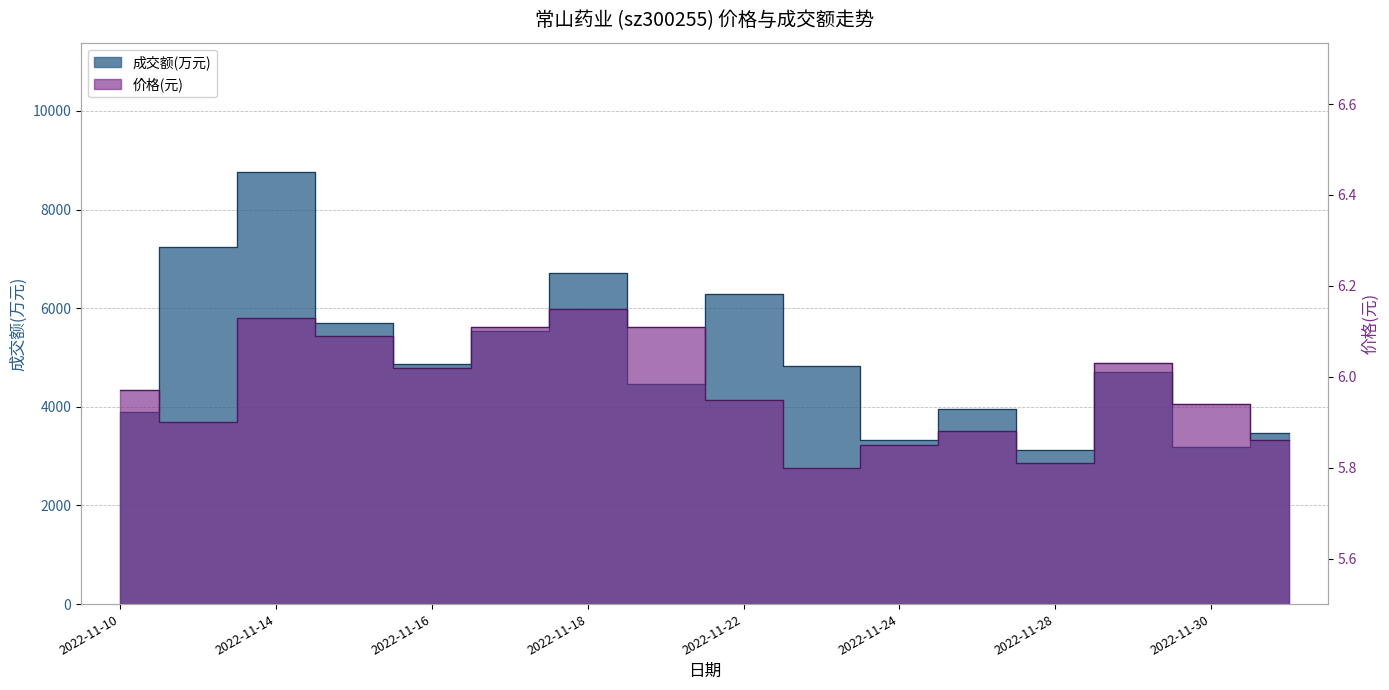

Reading left to right, what are all the values shown in this chart?

成交额(万元): 3890.0	7233.0	8757.0	5706.0	4863.0	5530.0	6717.0	4463.0	6294.0	4829.0	3318.0	3958.0	3123.0	4701.0	3177.0	3465.0
价格: 6.0	5.9	6.1	6.1	6.0	6.1	6.2	6.1	6.0	5.8	5.8	5.9	5.8	6.0	5.9	5.9